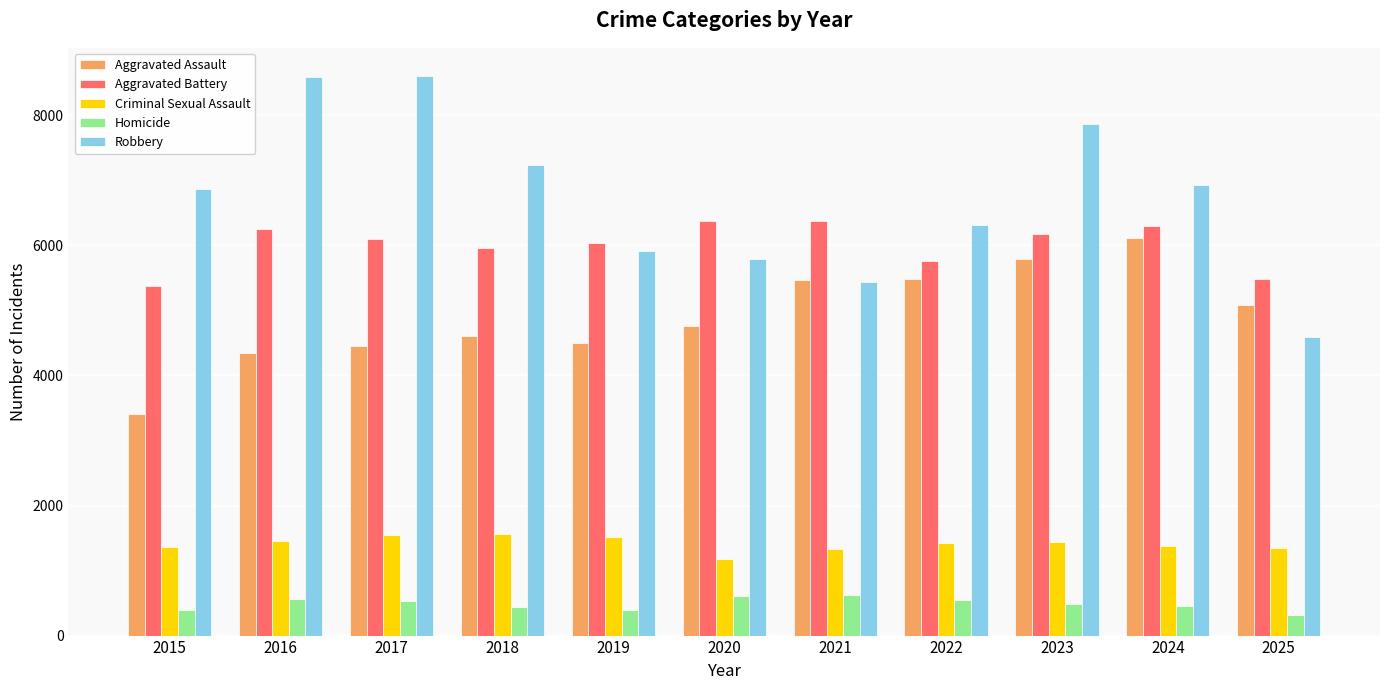

The Criminal Sexual Assault series shows 2465 at 2019. True or false?

False